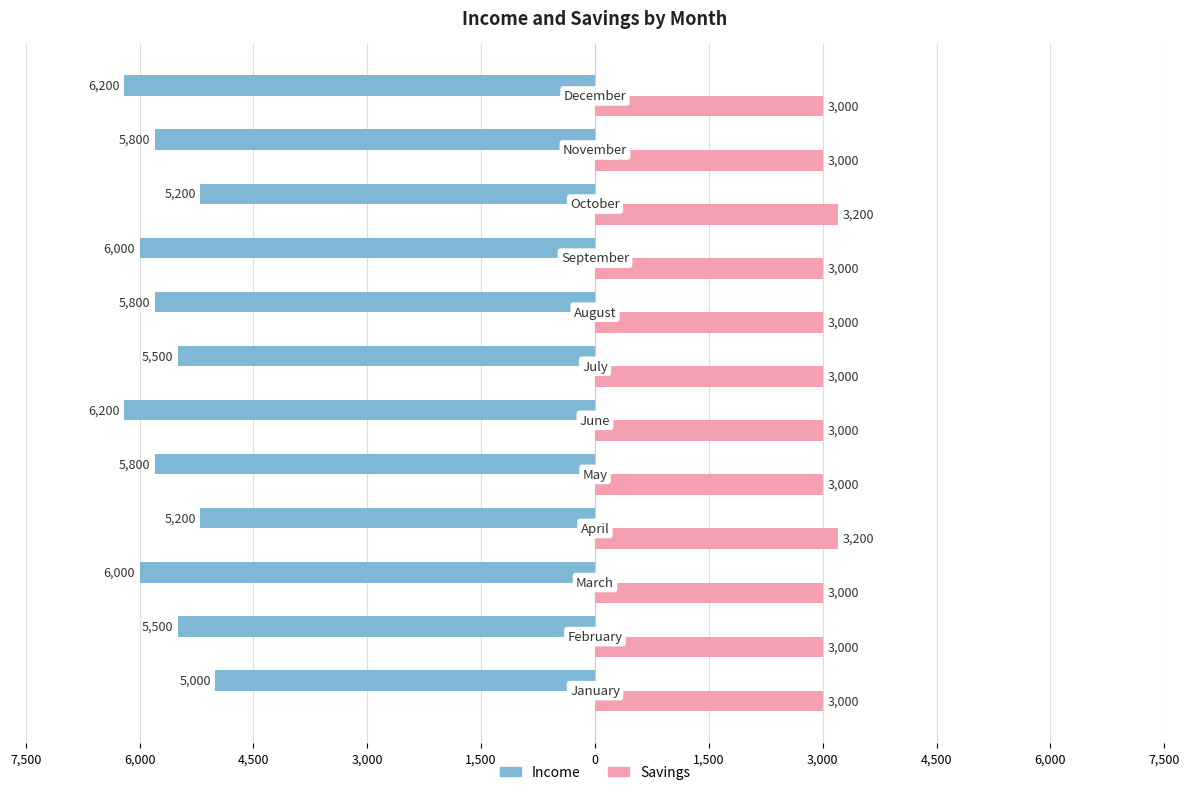

What are all the series names shown in the legend?

Income, Savings